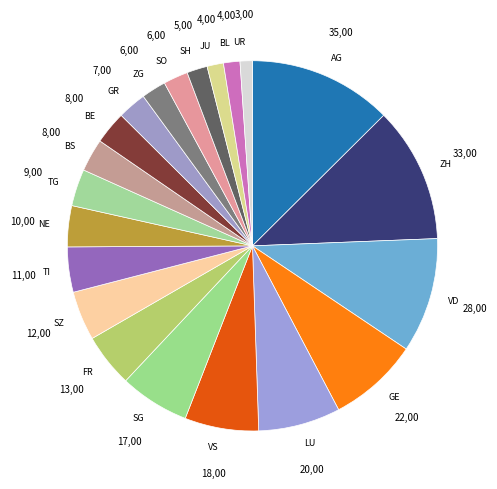

How many segments does this pie chart have?

21